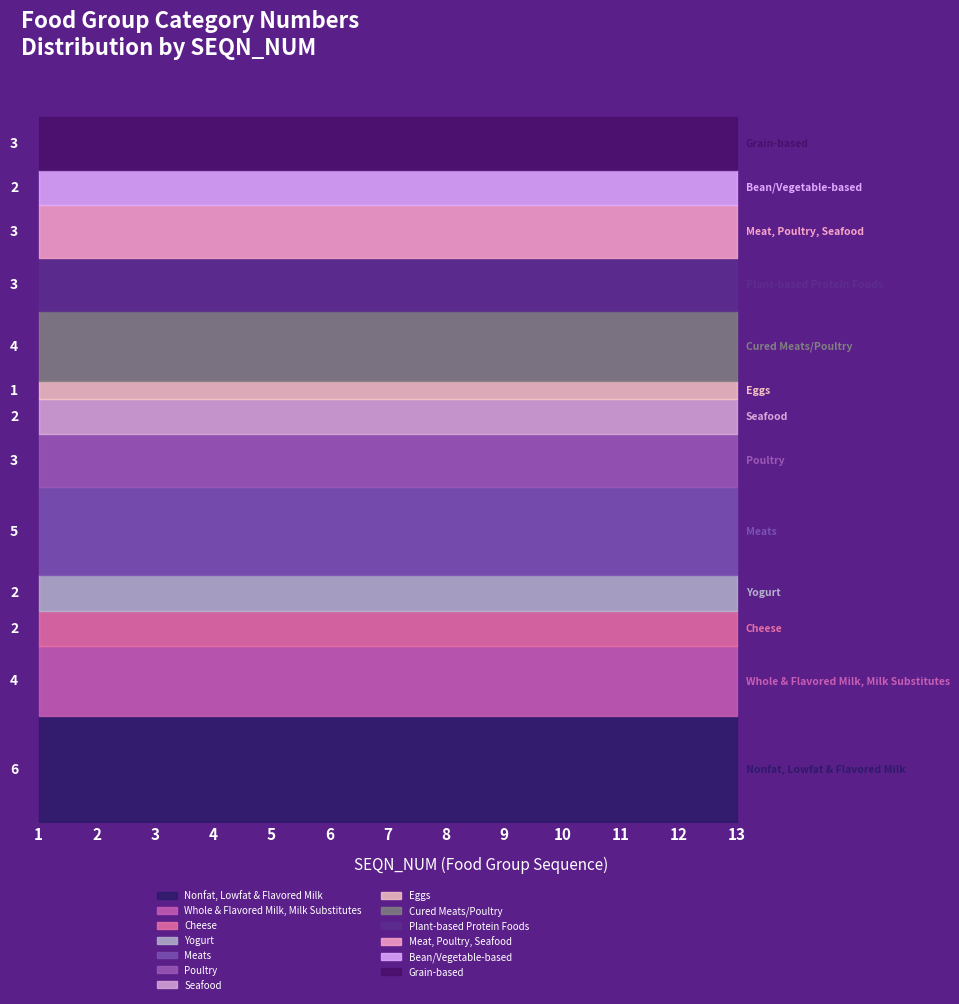

Does the chart have visible grid lines?

No